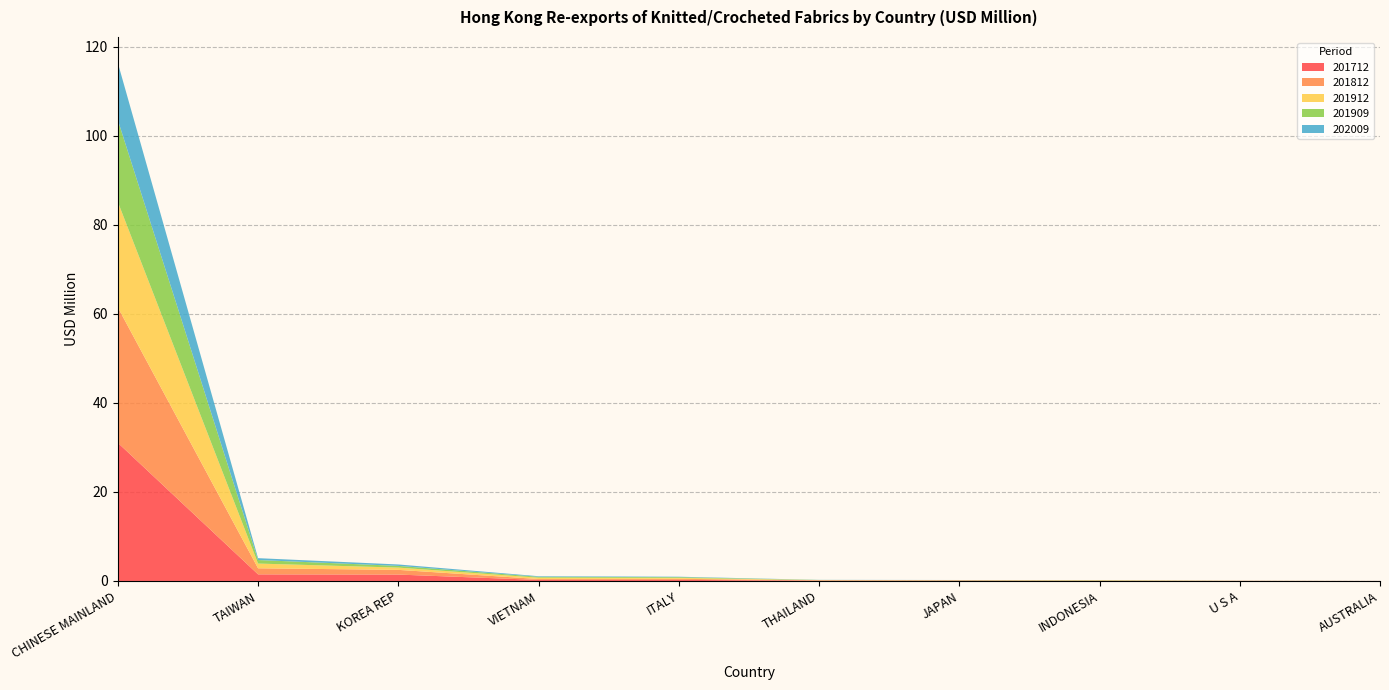

Reading left to right, what are all the values shown in this chart?

201712: CHINESE MAINLAND=31.1	TAIWAN=1.5	KOREA REP=1.4	VIETNAM=0.2	ITALY=0.2	THAILAND=0.1	JAPAN=0.1	INDONESIA=0.0	U S A=0.0	AUSTRALIA=0.0
201812: CHINESE MAINLAND=30.4	TAIWAN=1.4	KOREA REP=1.1	VIETNAM=0.2	ITALY=0.2	THAILAND=0.1	JAPAN=0.1	INDONESIA=0.1	U S A=0.0	AUSTRALIA=0.0
201912: CHINESE MAINLAND=23.7	TAIWAN=1.1	KOREA REP=0.5	VIETNAM=0.3	ITALY=0.2	THAILAND=0.0	JAPAN=0.0	INDONESIA=0.1	U S A=0.0	AUSTRALIA=0.0
201909: CHINESE MAINLAND=18.4	TAIWAN=0.8	KOREA REP=0.4	VIETNAM=0.2	ITALY=0.2	THAILAND=0.0	JAPAN=0.0	INDONESIA=0.0	U S A=0.0	AUSTRALIA=0.0
202009: CHINESE MAINLAND=12.8	TAIWAN=0.4	KOREA REP=0.3	VIETNAM=0.1	ITALY=0.1	THAILAND=0.0	JAPAN=0.0	INDONESIA=0.0	U S A=0.0	AUSTRALIA=0.0